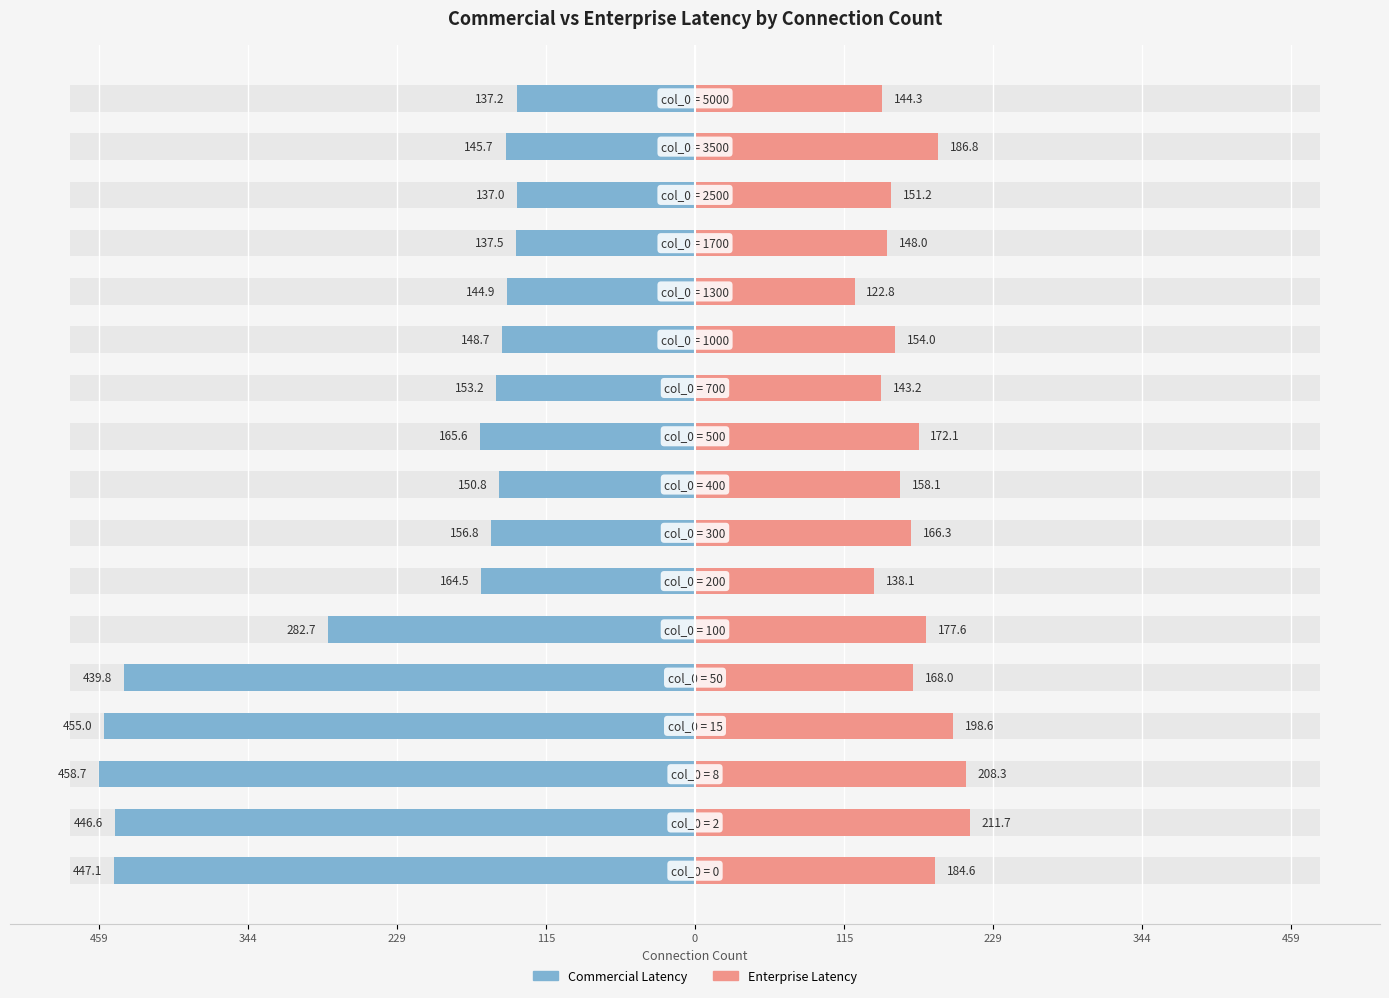

Reading left to right, what are all the values shown in this chart?

Commercial Latency: -447.1	-446.6	-458.7	-455.0	-439.8	-282.7	-164.5	-156.8	-150.8	-165.6	-153.2	-148.7	-144.9	-137.5	-137.0	-145.7	-137.2
Enterprise Latency: 184.6	211.7	208.3	198.6	168.0	177.6	138.1	166.3	158.1	172.1	143.2	154.0	122.8	148.0	151.2	186.8	144.3